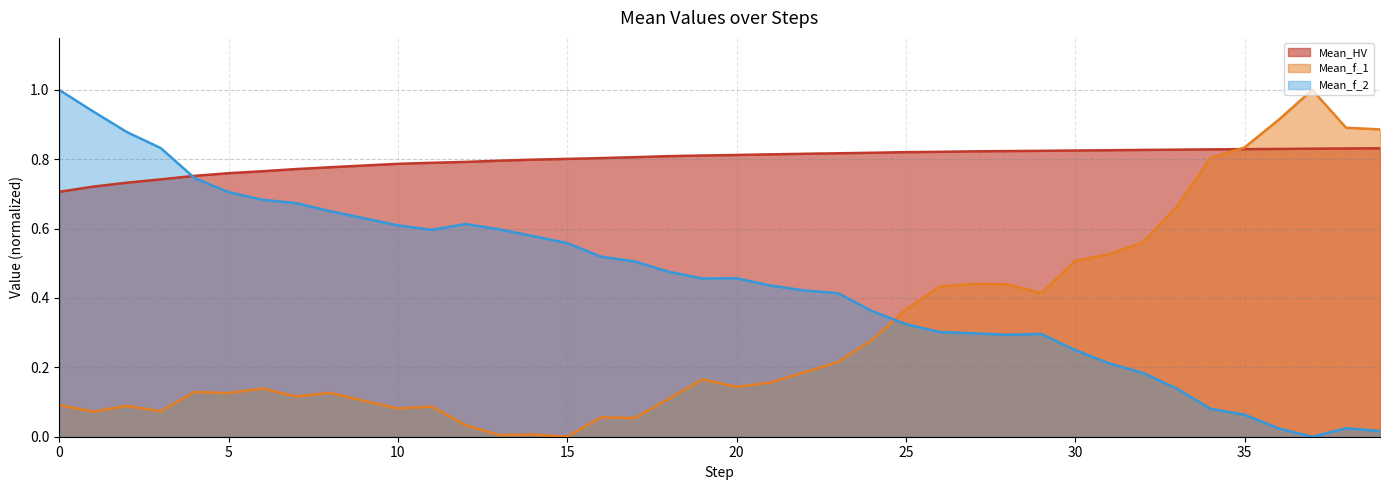

Between 1 and 39, which series saw the biggest shift?

Mean_f_2